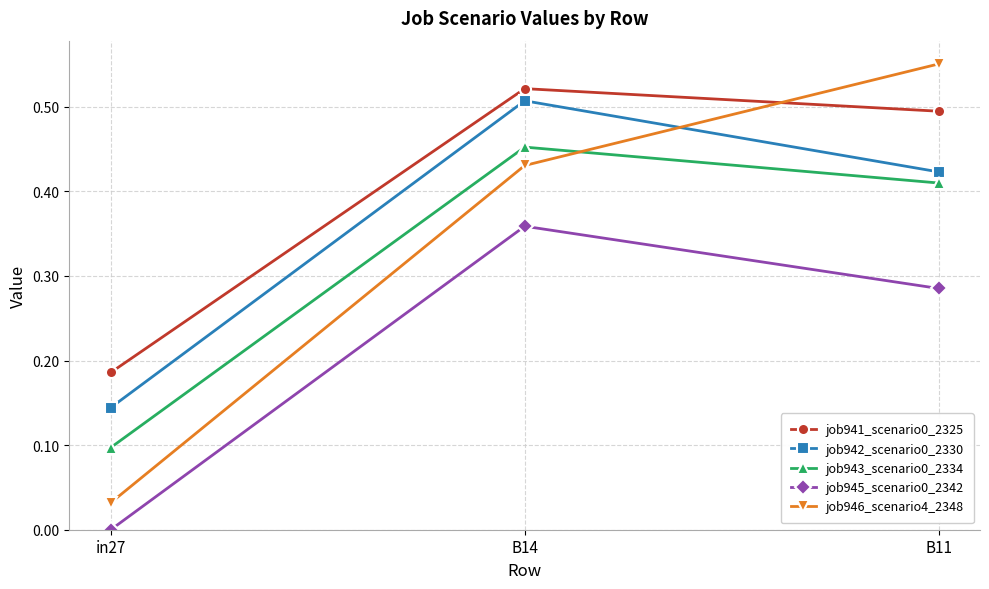

At which category does the chart reach its peak across all series?

B11